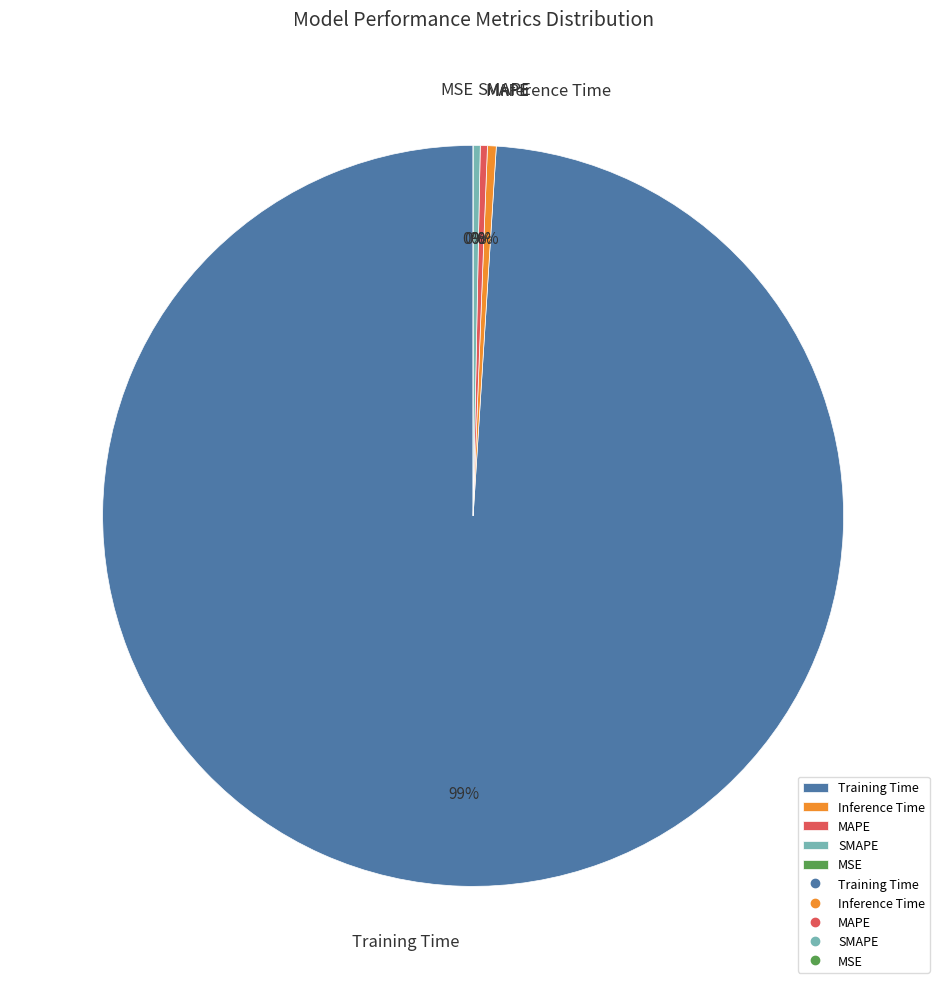

What is the largest slice in the pie chart?

Training Time